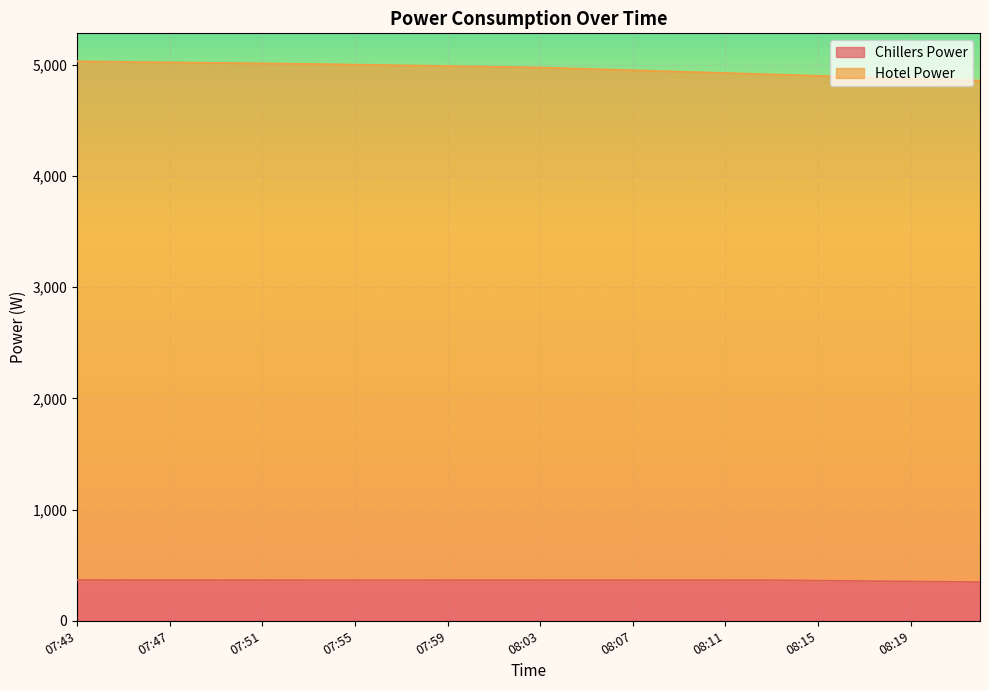

What is the difference between the maximum and second lowest values in the Chillers Power series?

16.6